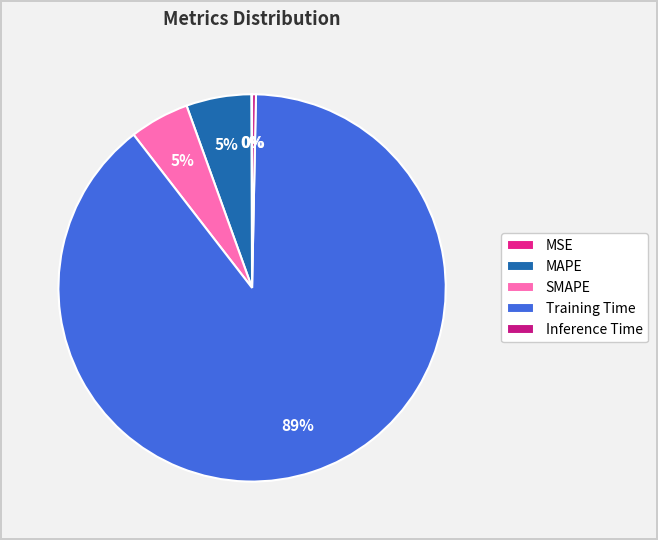

What percentage is NOT represented by MSE?

99.9%